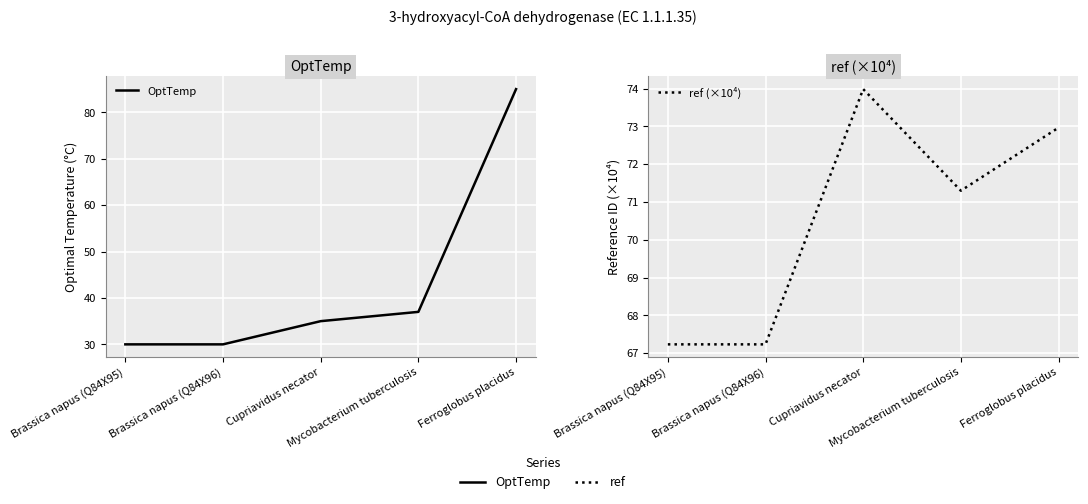

Rank the categories by ref (×10⁴) value from highest to lowest.

Cupriavidus necator, Ferroglobus placidus, Mycobacterium tuberculosis, Brassica napus (Q84X95), Brassica napus (Q84X96)